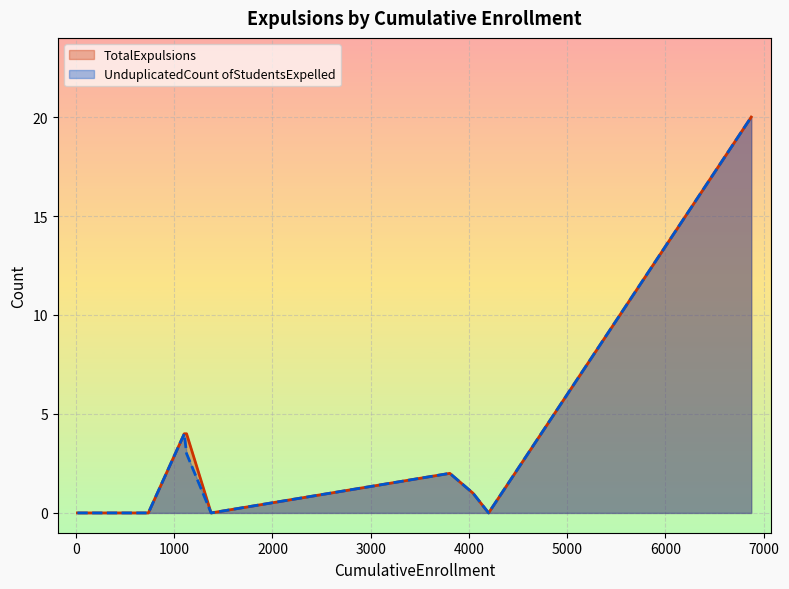

What is the sum of all UnduplicatedCount ofStudentsExpelled values?

30